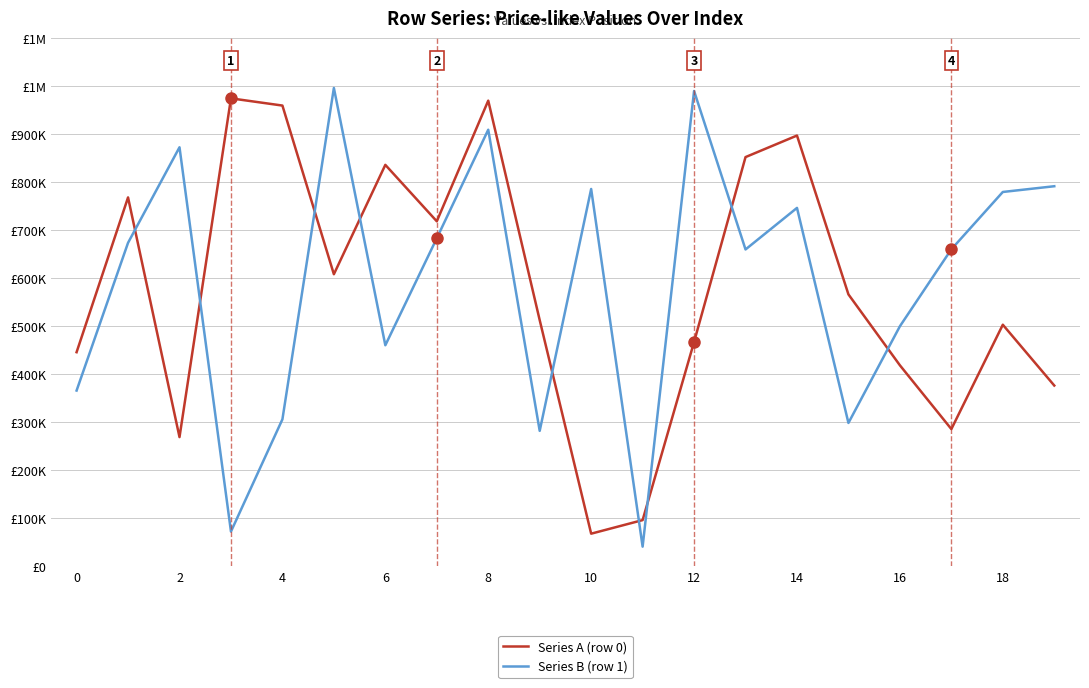

What are all the series names shown in the legend?

Series A (row 0), Series B (row 1)